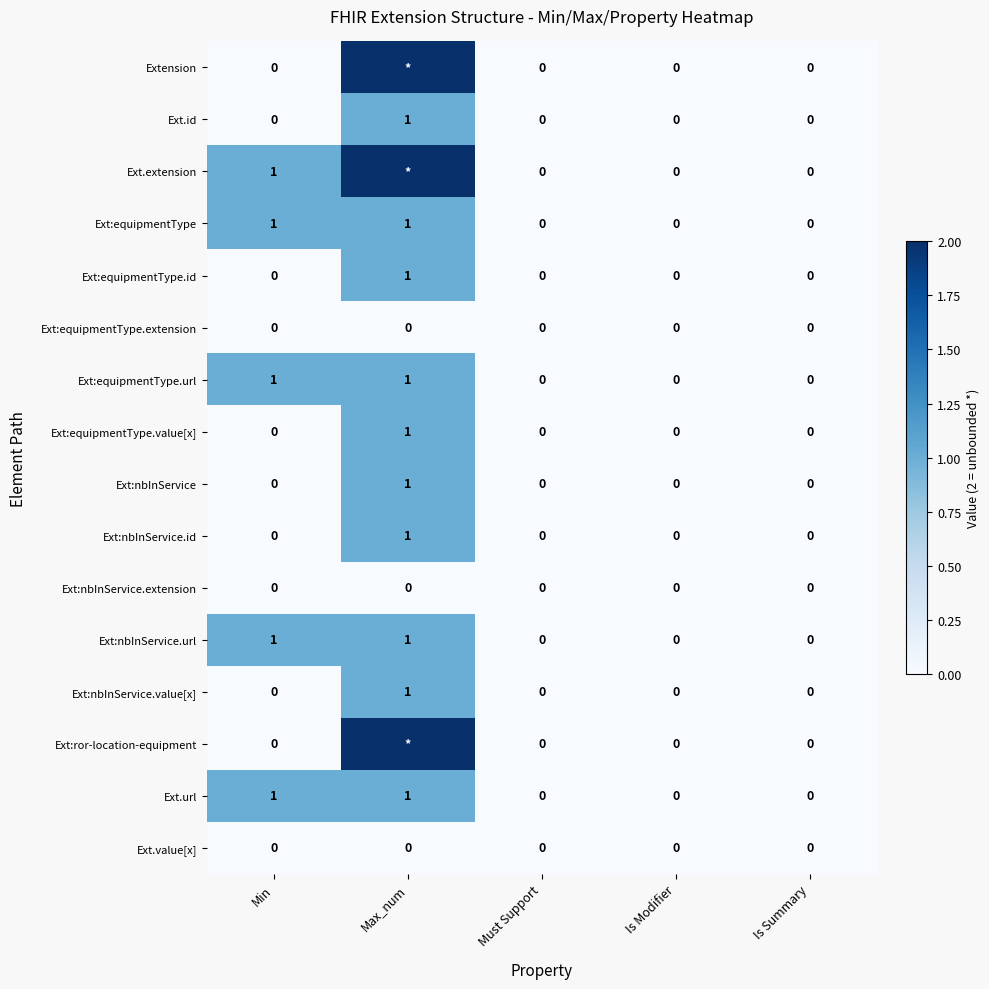

Which category has the highest value across all series?

Max_num